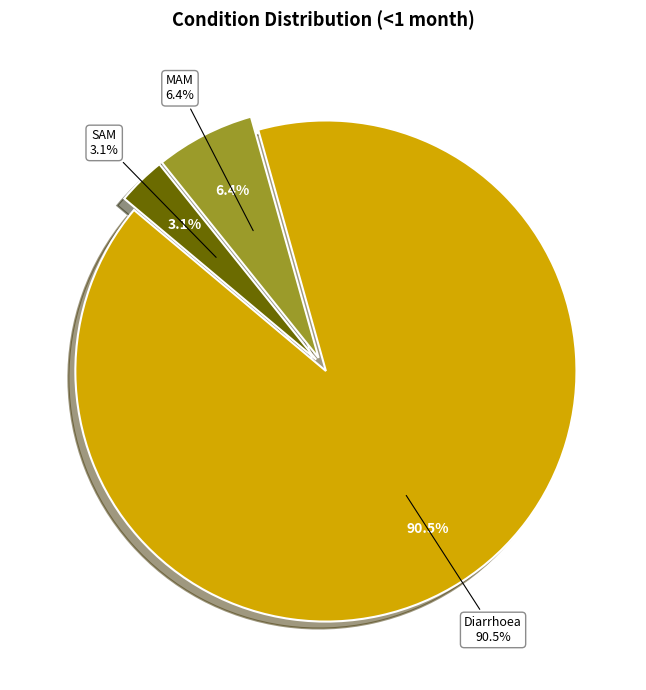

To the nearest percent, what percentage of the pie is MAM?

6%